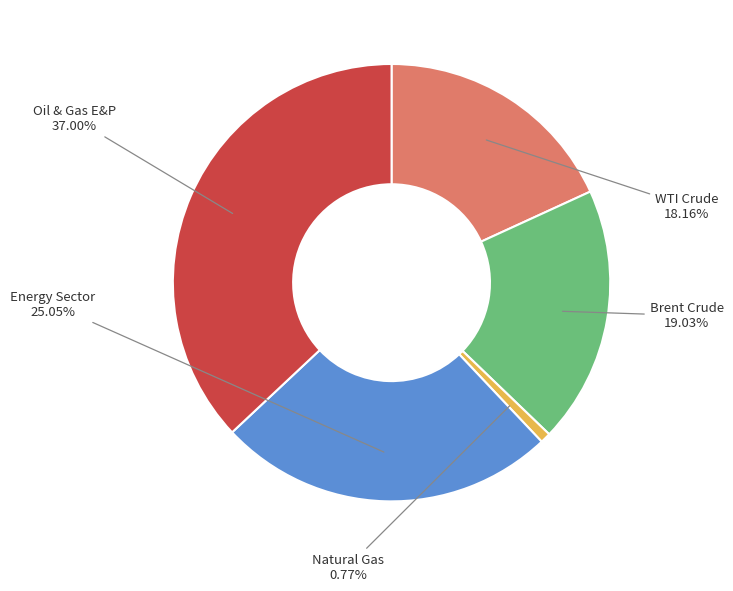

To the nearest percent, what is the difference between the largest and smallest slice percentages?

36%